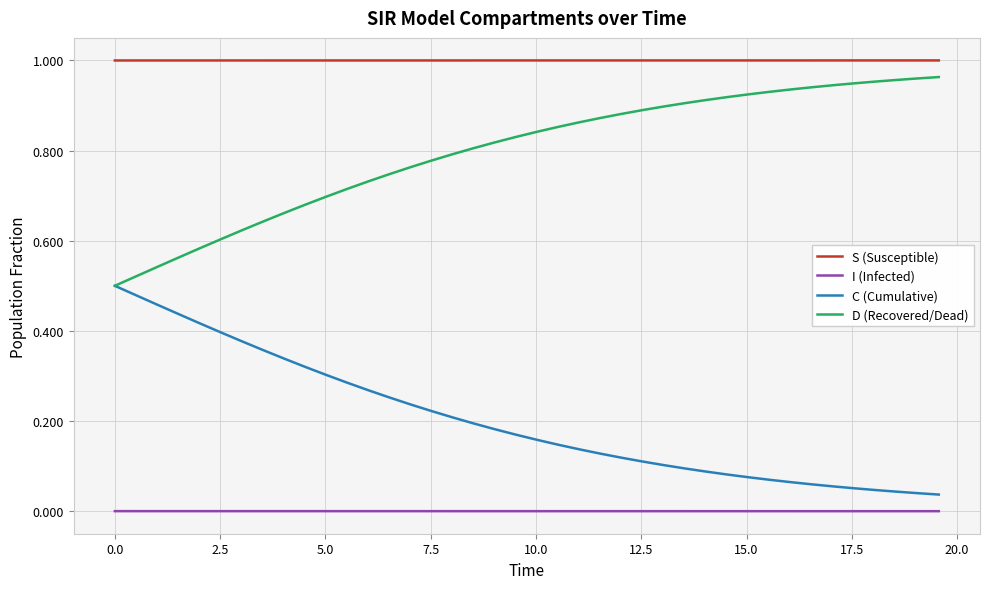

How many lines are shown in the chart?

4